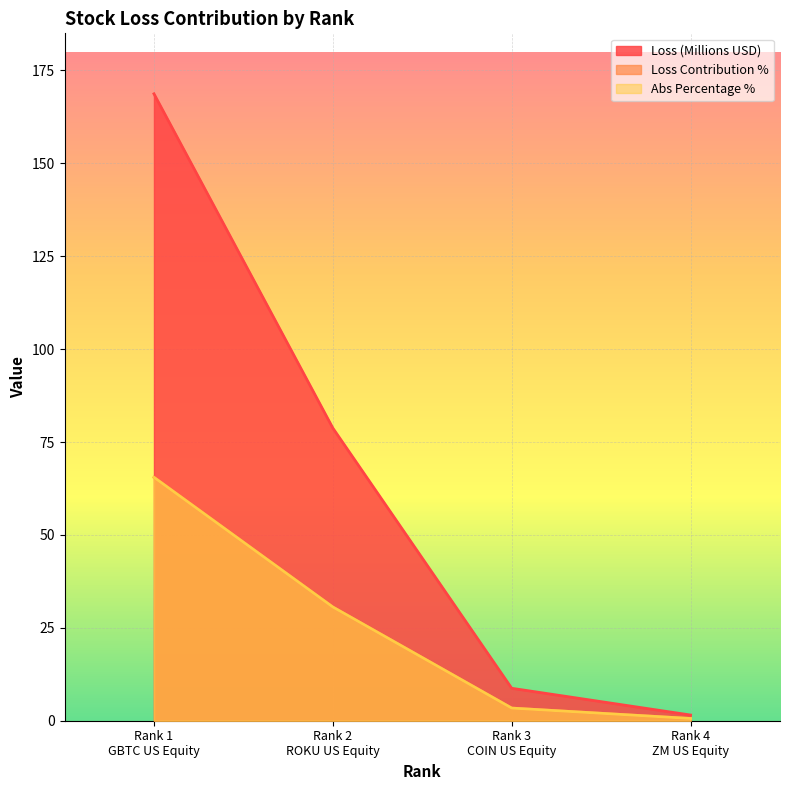

True or false: Loss_Contribution_% and Abs_Percentage intersect in this chart.

False